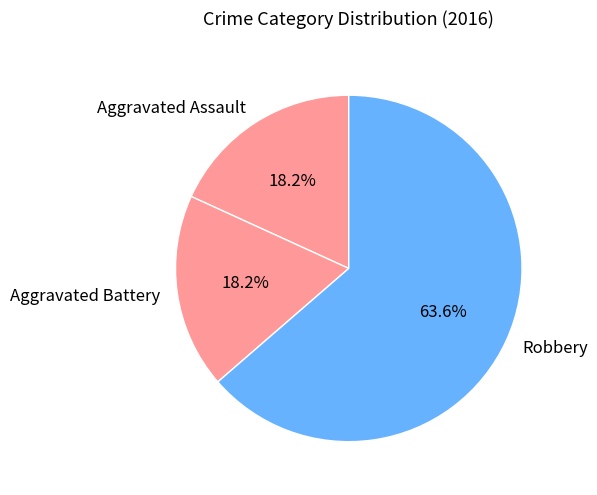

Count the number of slices in the pie.

3